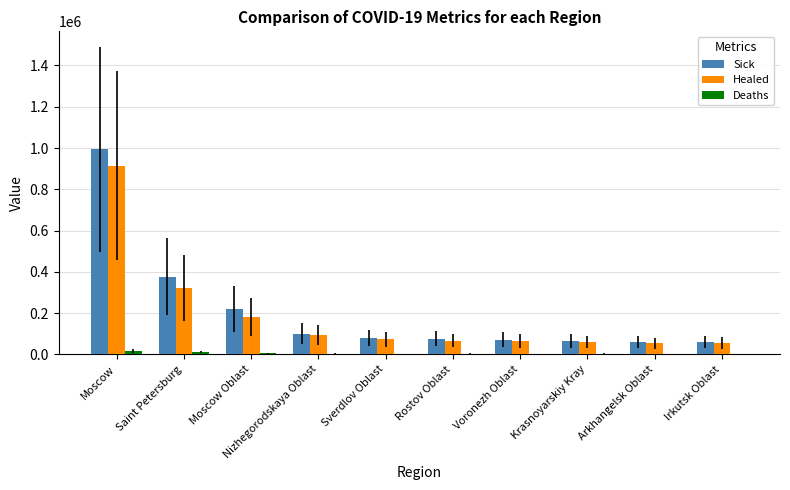

Which series changed the most between Saint Petersburg and Nizhegorodskaya Oblast?

Sick